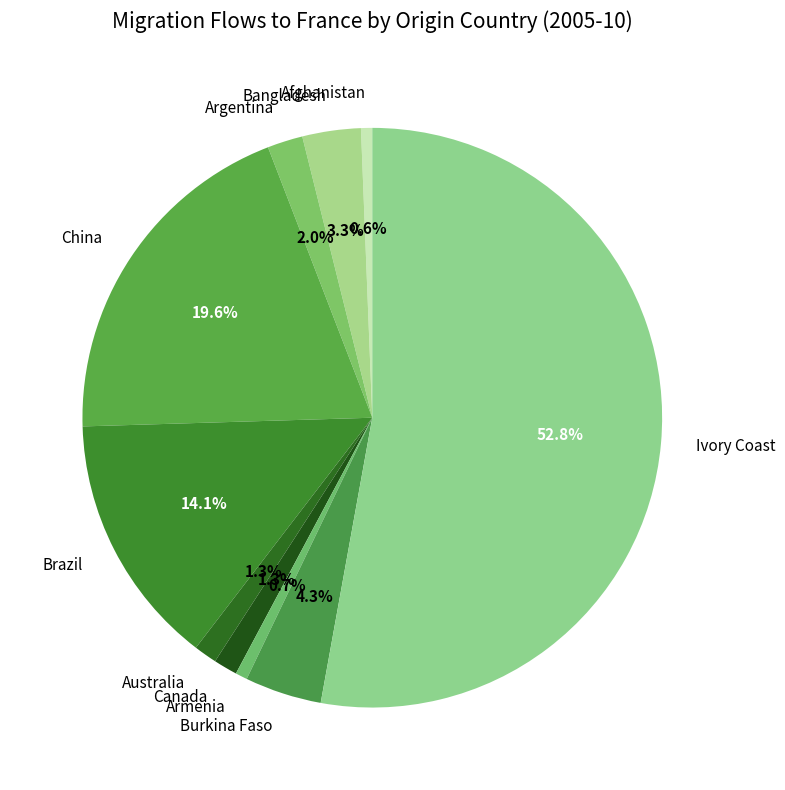

To the nearest percent, what is the difference between the largest and smallest slice percentages?

52%